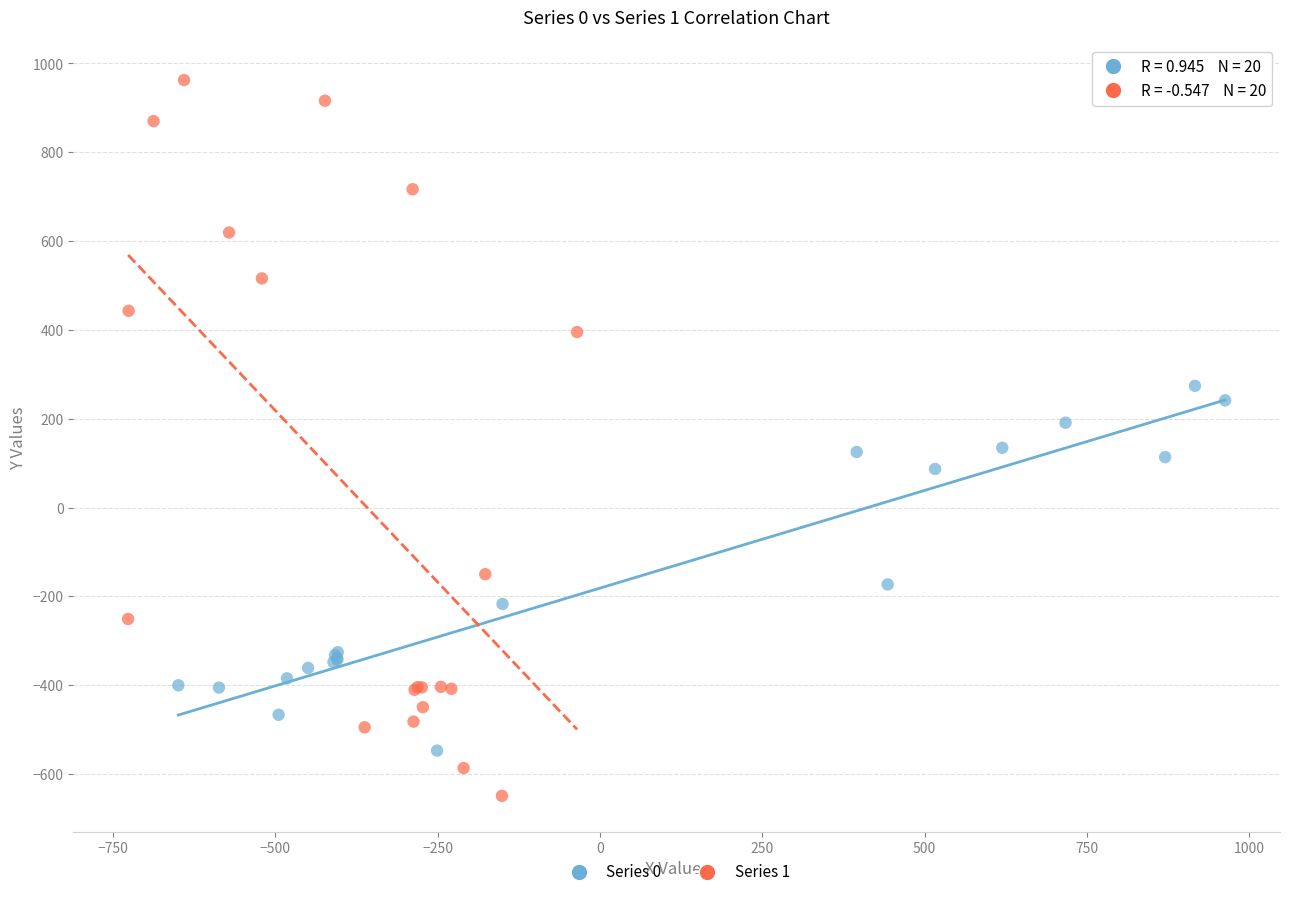

Which series has the largest Y range (max minus min)?

Series 1